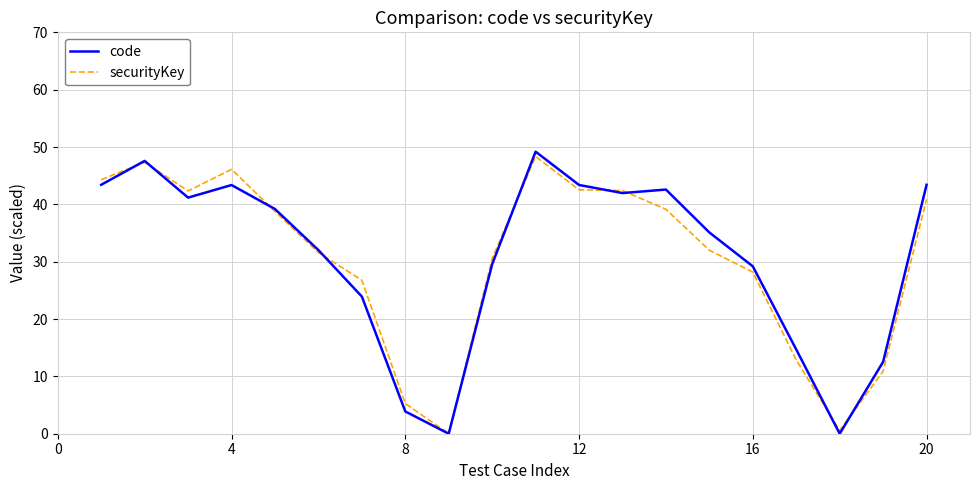

Which series has the largest range (max minus min)?

code